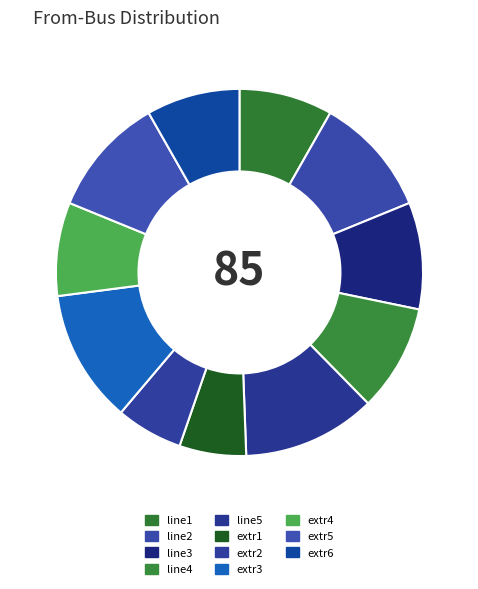

Is the sum of line4 and extr4 greater than half?

No